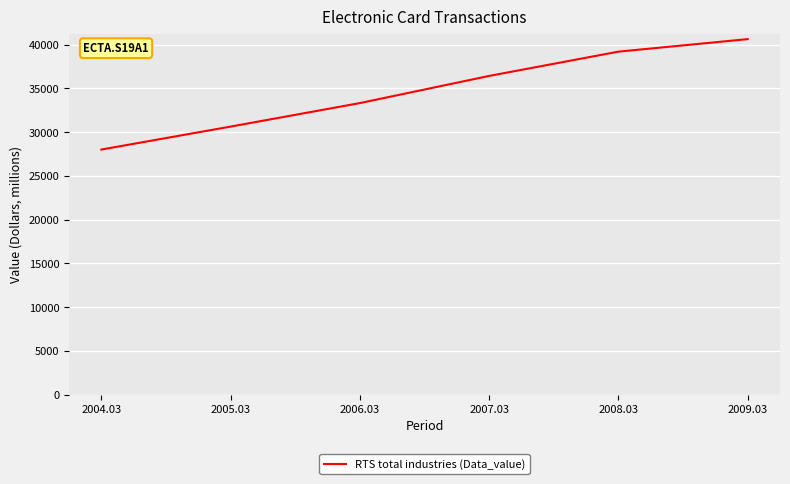

What is the ratio of the value at 2007.03 to the value at 2004.03?

1.3